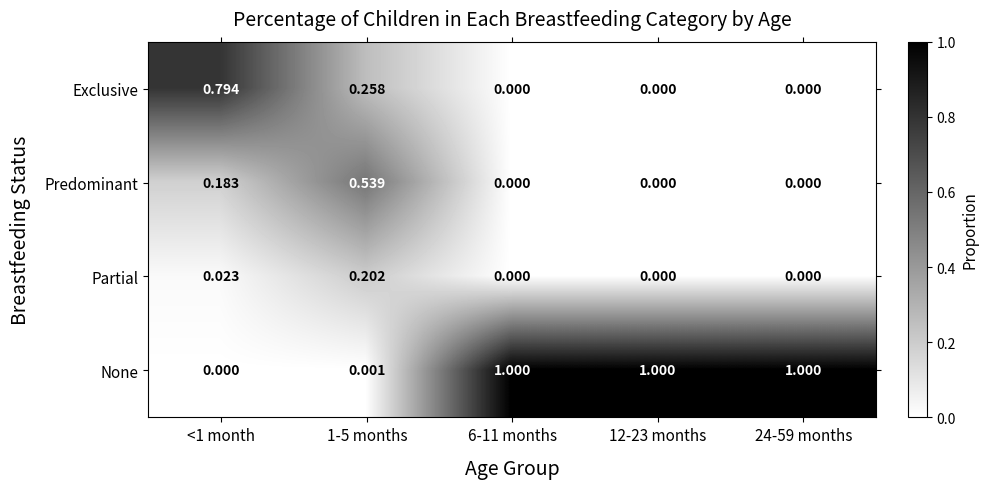

List the series in order of their peak value, highest first.

None, Exclusive, Predominant, Partial